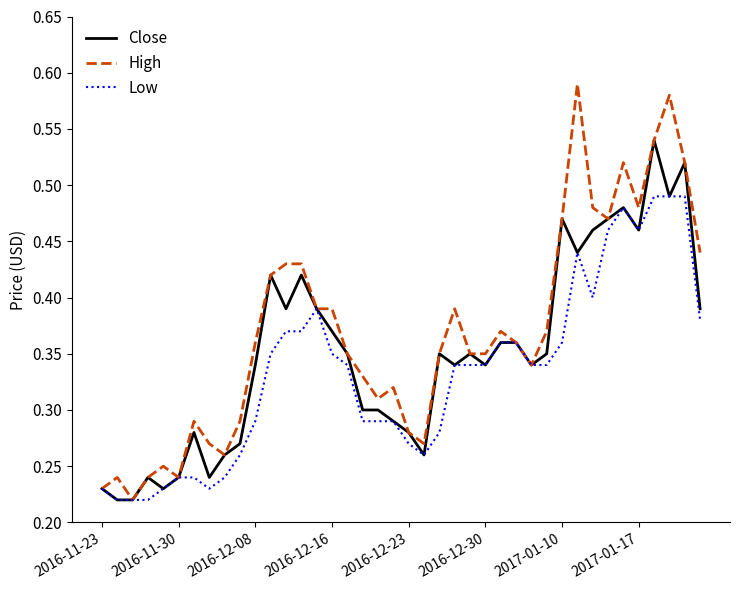

Rank the series by their average value, from lowest to highest.

Low, Close, High